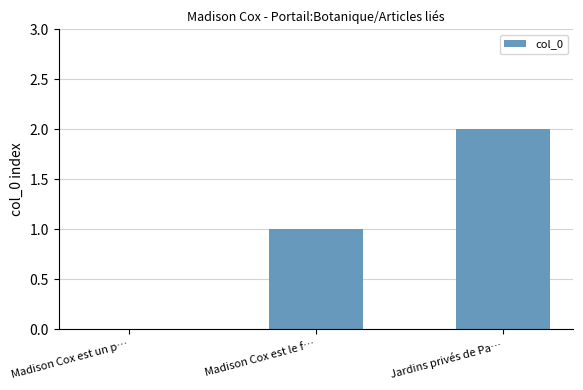

What is the change in value from Madison Cox est le f… to Jardins privés de Pa…?

+1